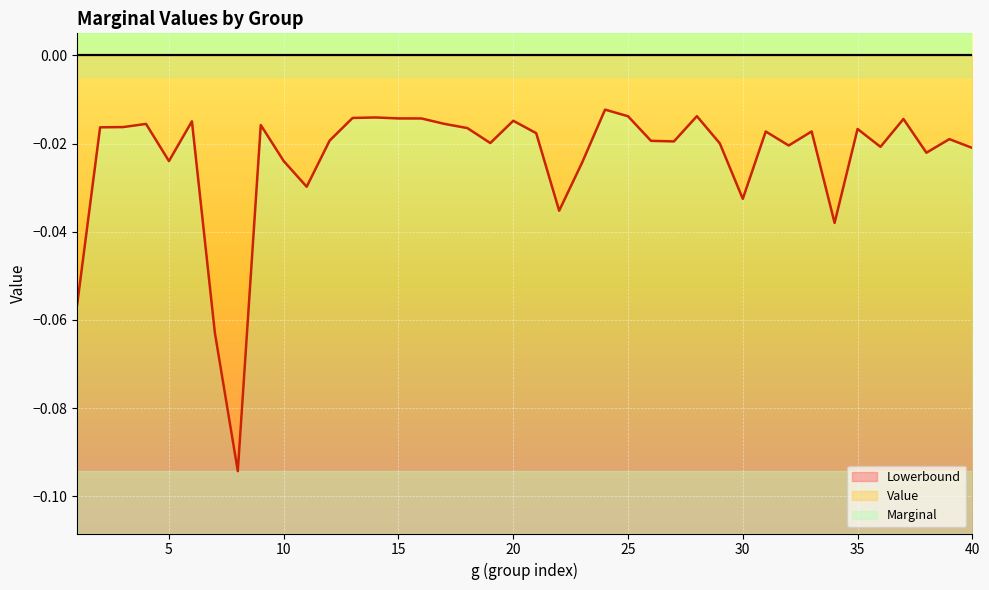

True or false: Marginal and Value cross at least once.

False